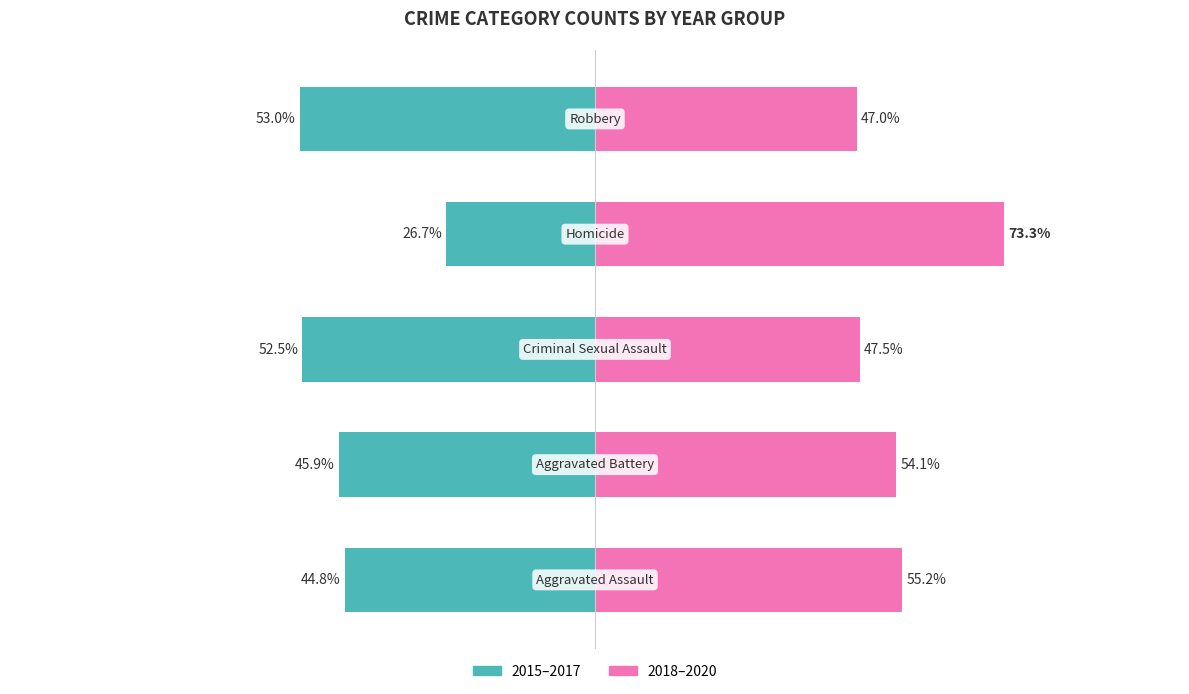

Is it true that 2018–2020 equals 55.2 at 0?

True